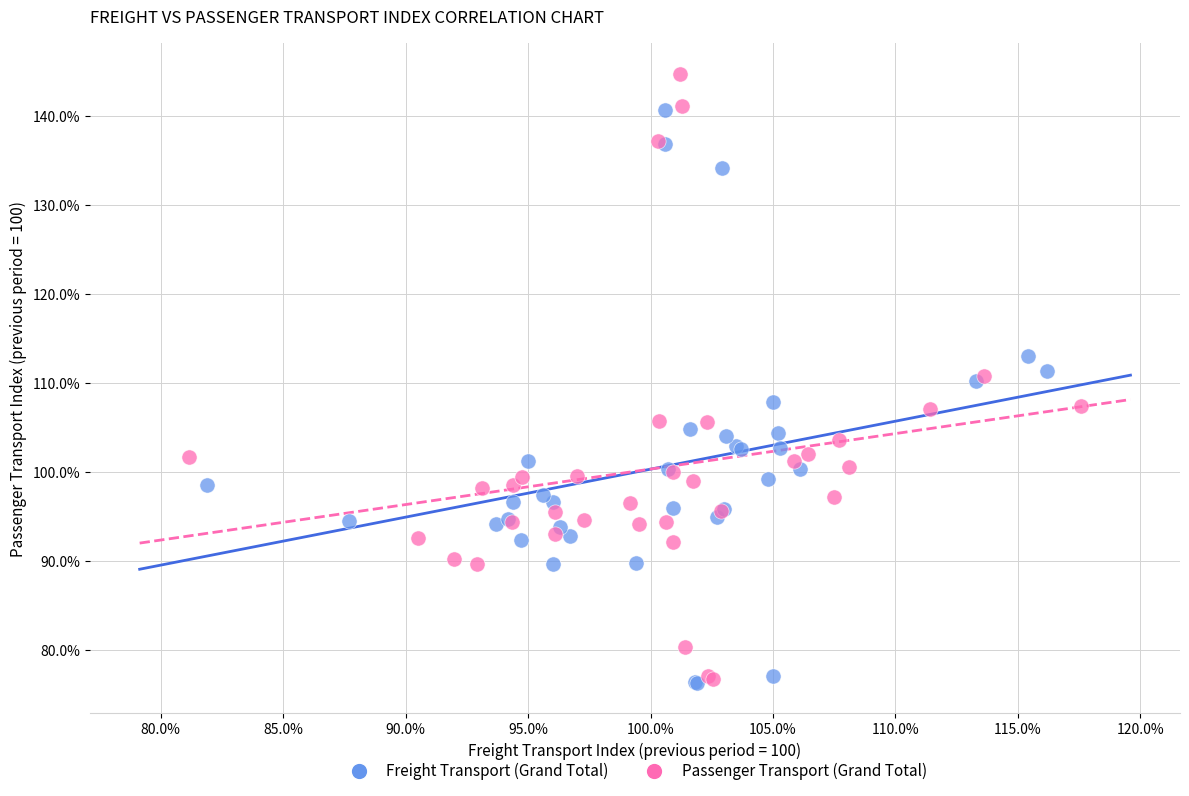

What are all the series names shown in the legend?

Freight Transport (Grand Total), Passenger Transport (Grand Total)